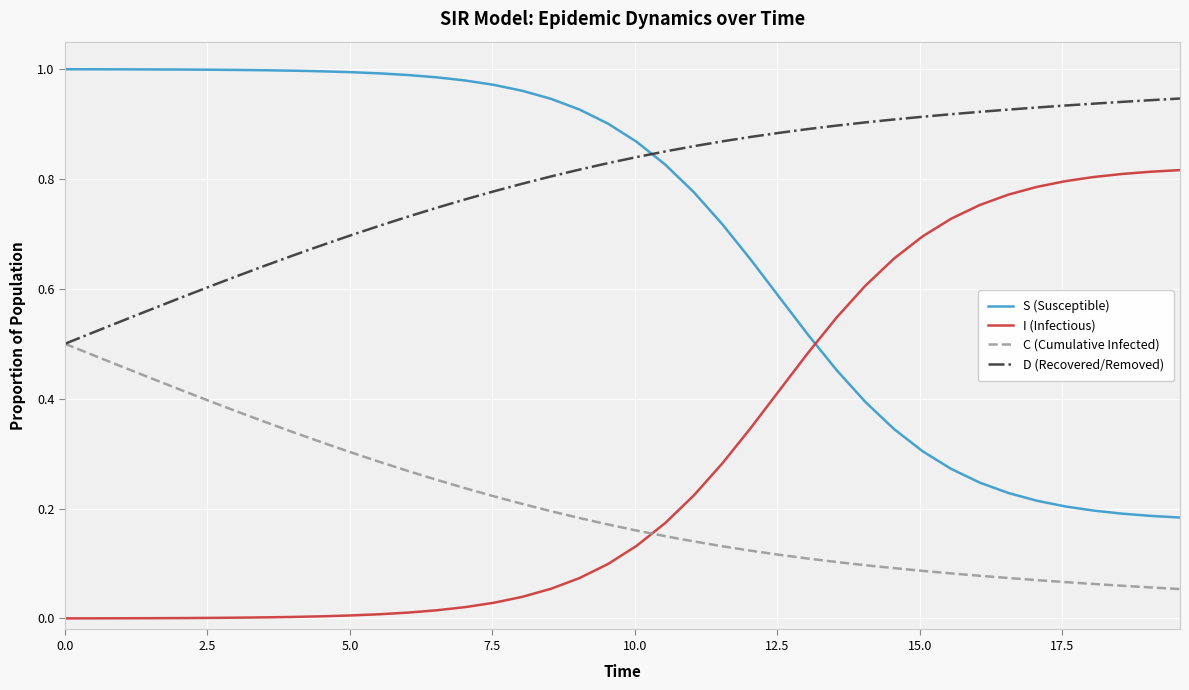

True or false: C (Cumulative Infected) and I (Infectious) cross at least once.

True